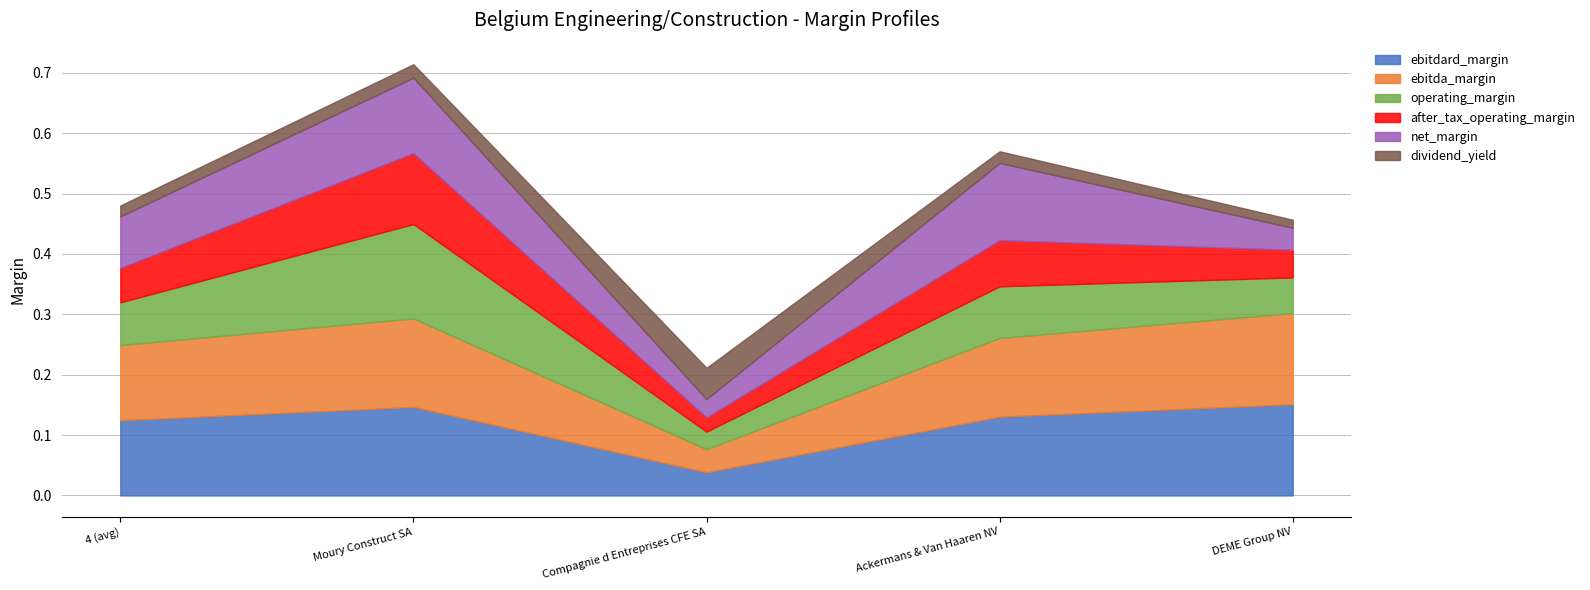

True or false: ebitda_margin has a value of 0.0 at Compagnie d Entreprises CFE SA.

True